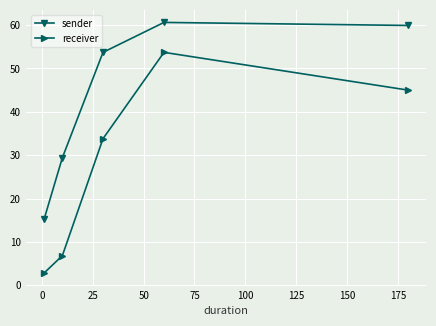

Which series has the widest spread of values?

receiver